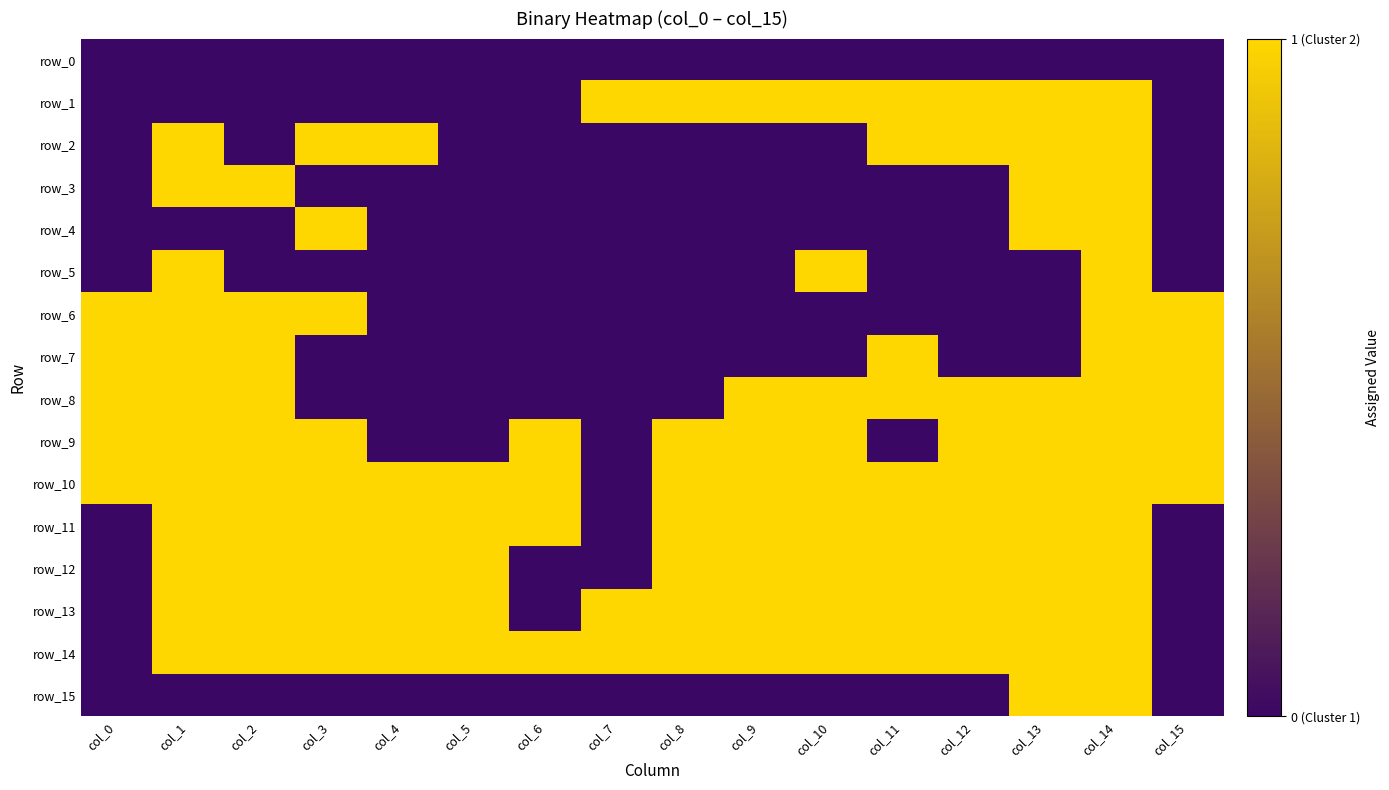

What is the maximum value shown in the chart?

1